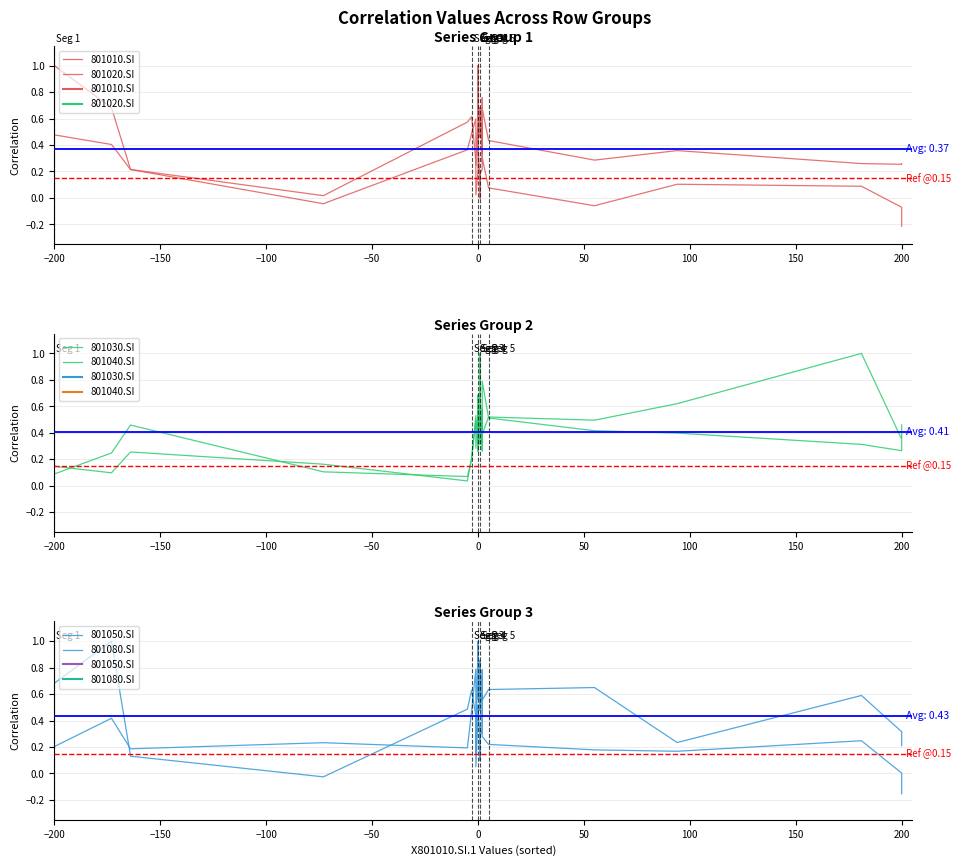

How many interior local valleys does the 801010.SI series have?

9